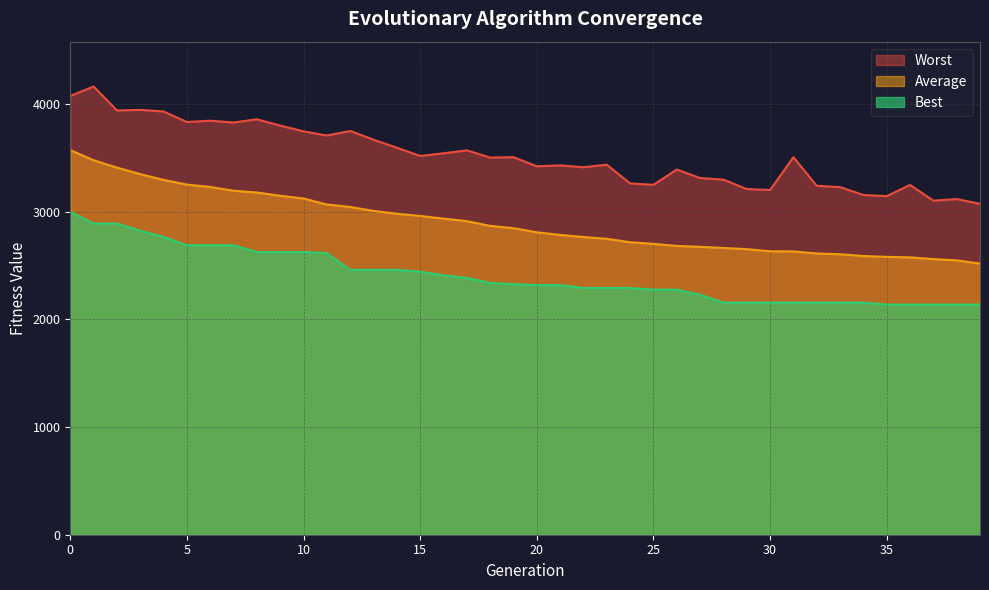

How many lines are shown in the chart?

3